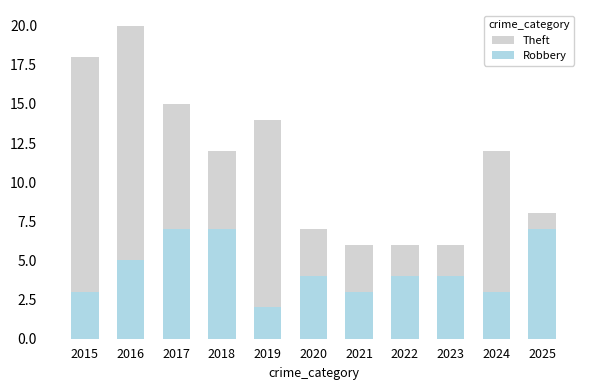

Which series has the widest spread of values?

Theft